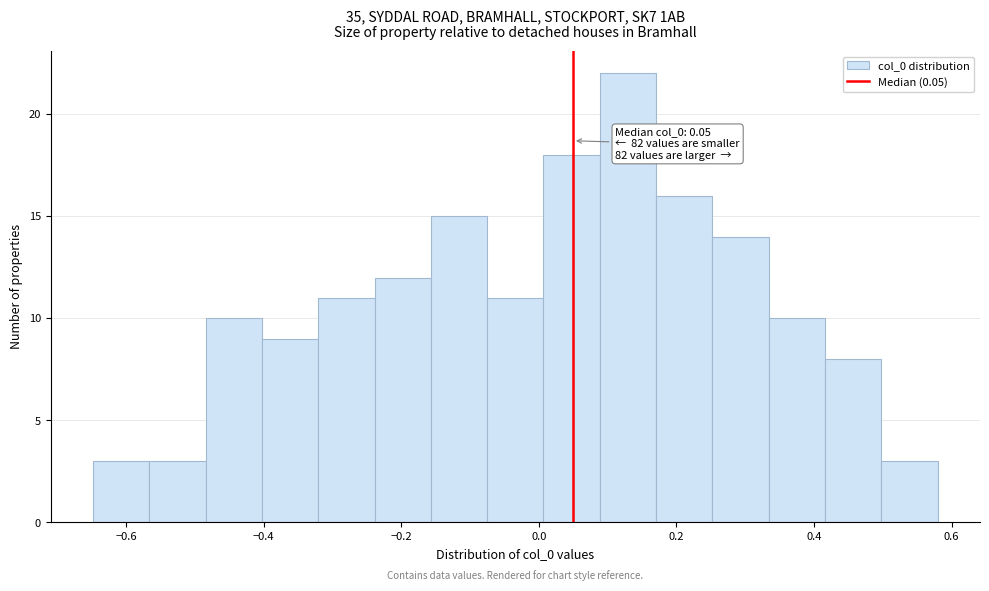

Over which range of the x-axis is the bar tallest?

0.08 to 0.18